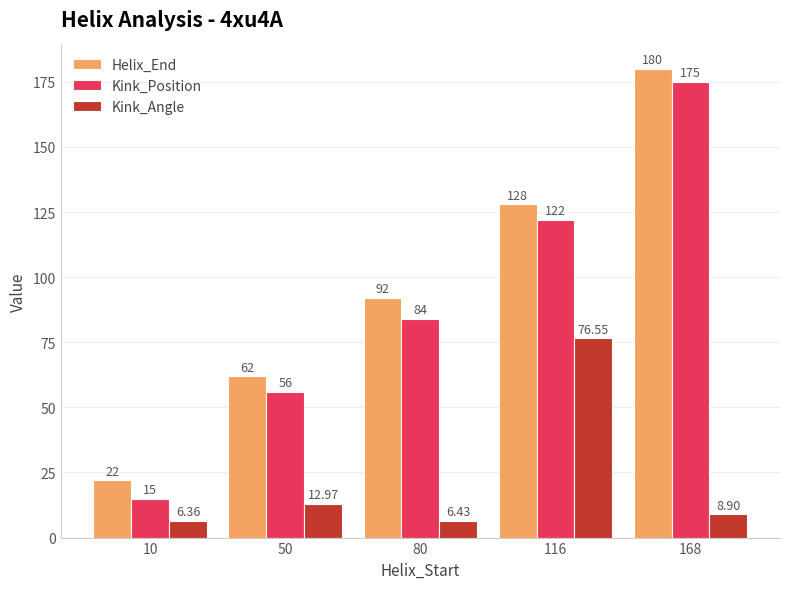

List the series in order of their peak value, highest first.

Helix_End, Kink_Position, Kink_Angle